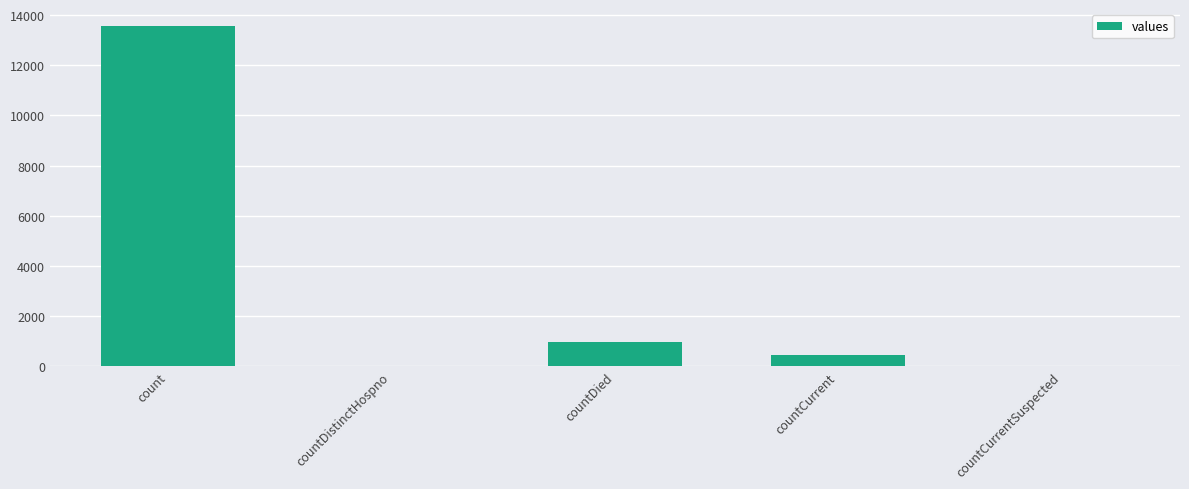

Where is the data nearest to the value 6782?

countDied